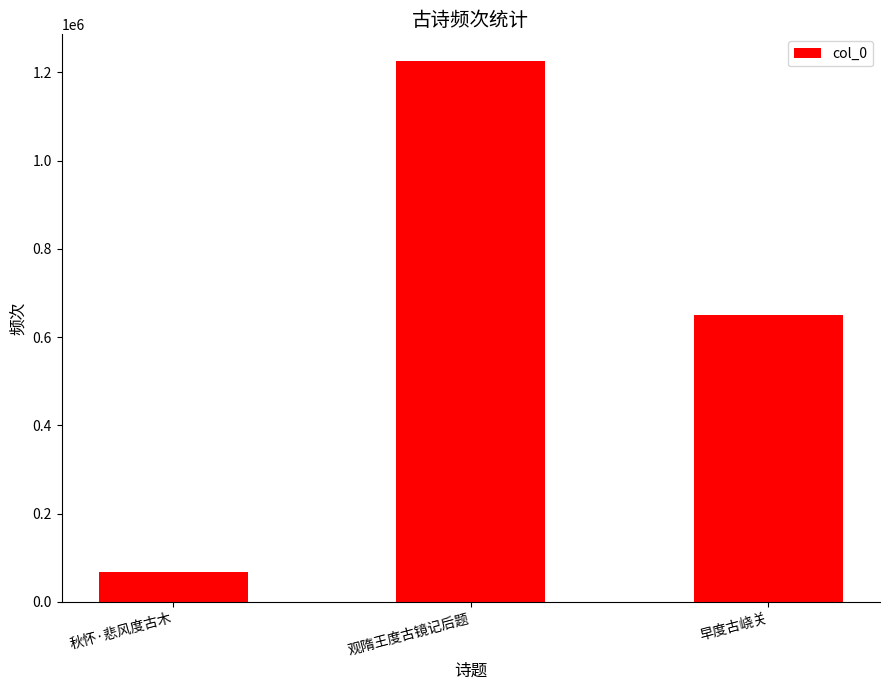

Reading right to left, list all the values displayed in this chart.

早度古峣关=651172	观隋王度古镜记后题=1225220	秋怀·悲风度古木=68519